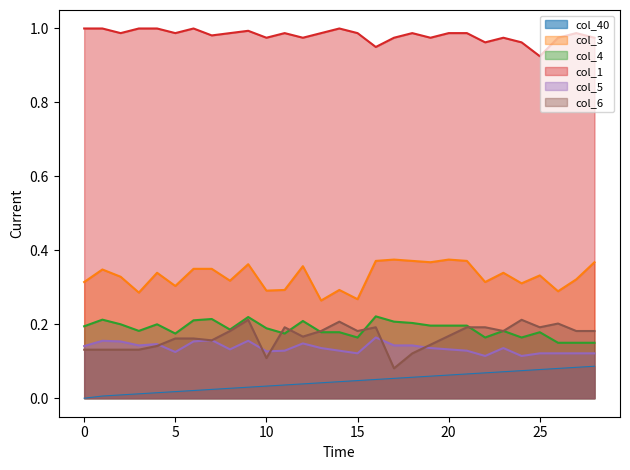

The value of col_5 at 6 is 0.0. True or false?

False